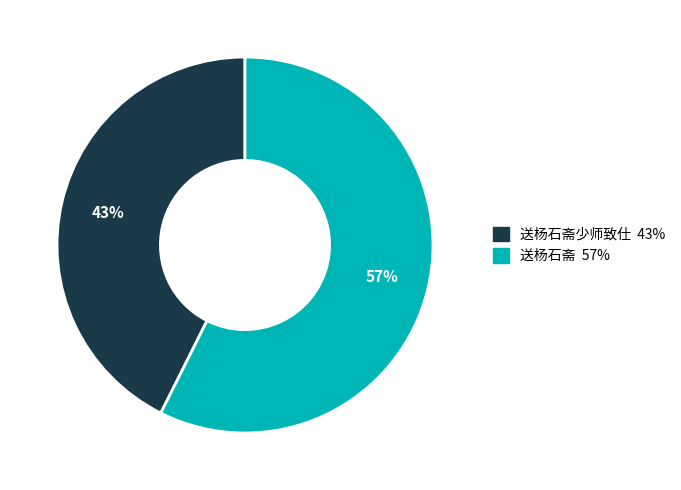

Does any single category account for the majority?

Yes